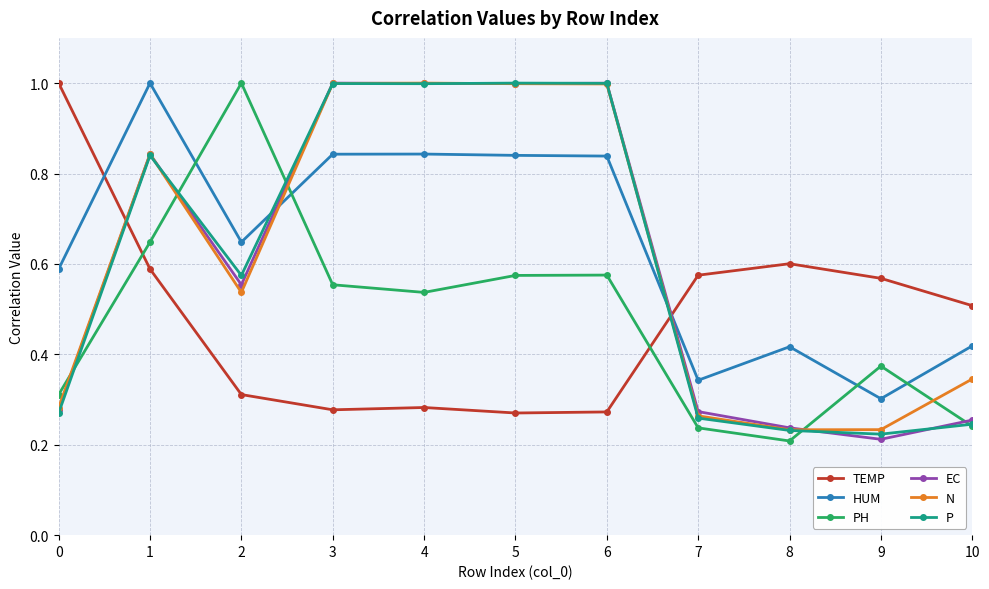

At which label is HUM closest to 0?

9